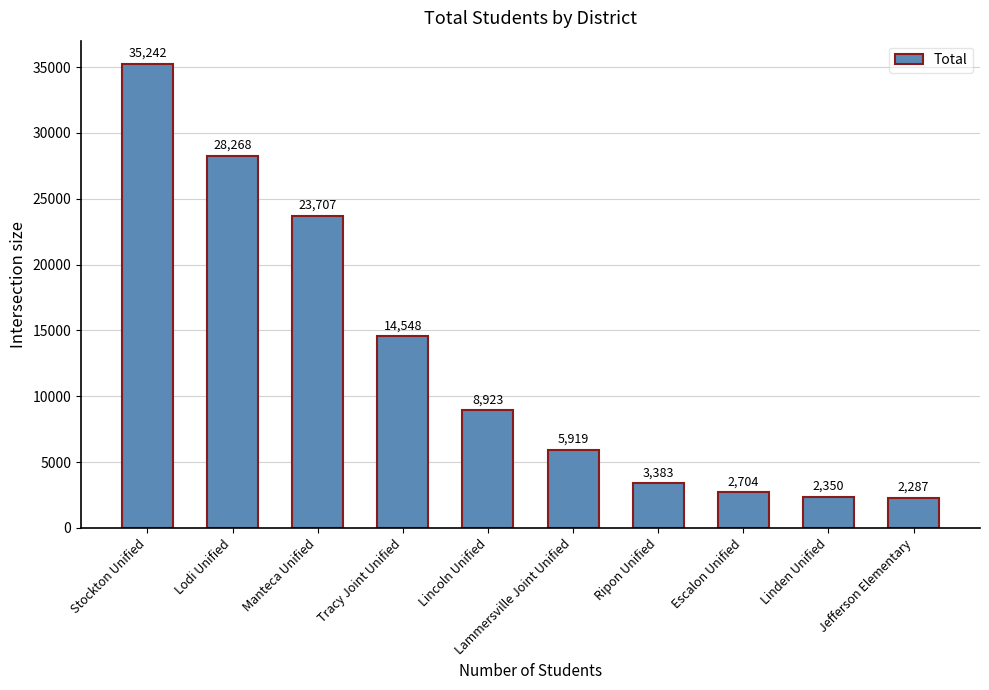

List the labels in order of value, smallest first.

Jefferson Elementary, Linden Unified, Escalon Unified, Ripon Unified, Lammersville Joint Unified, Lincoln Unified, Tracy Joint Unified, Manteca Unified, Lodi Unified, Stockton Unified